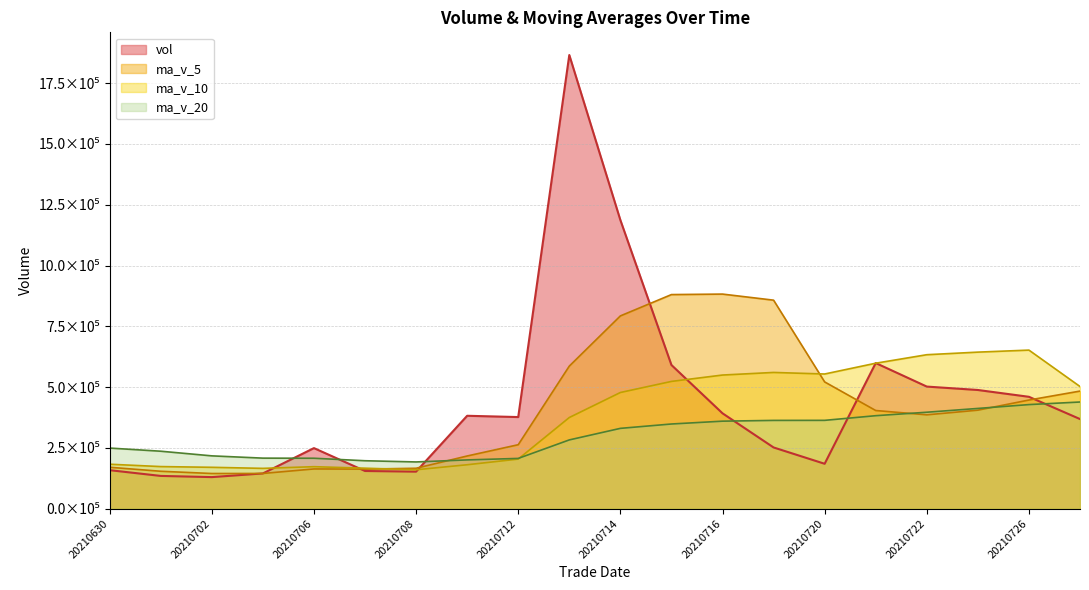

True or false: ma_v_10 and ma_v_5 cross at least once.

True